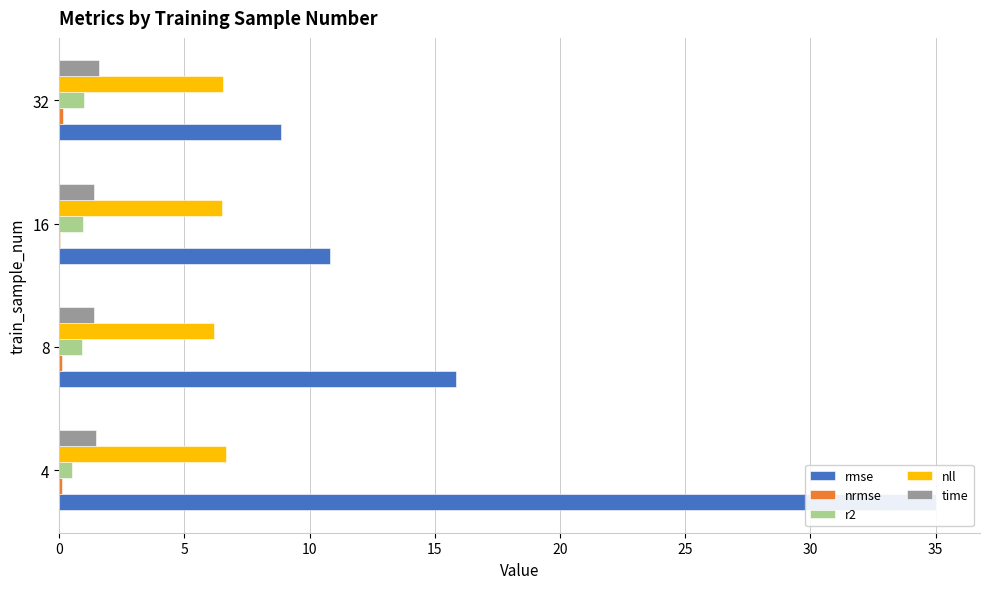

Between 16 and 32, which series saw the biggest shift?

rmse